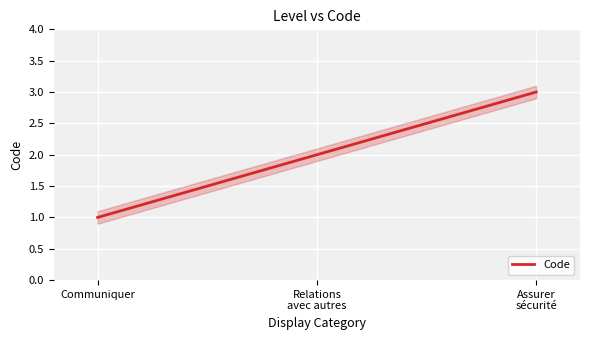

What is the smallest value displayed?

1